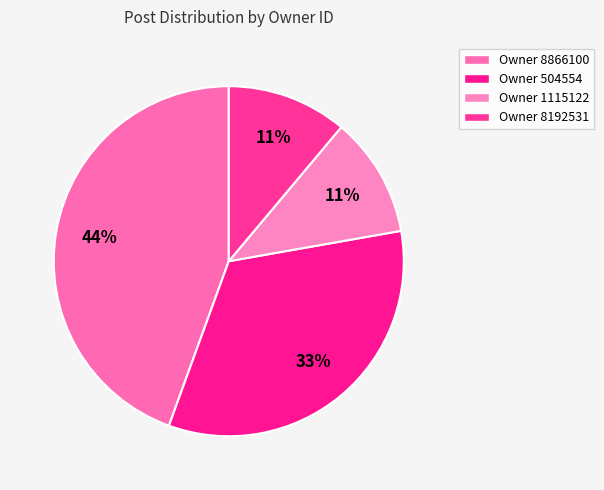

Which category has the smallest portion of the pie?

1115122